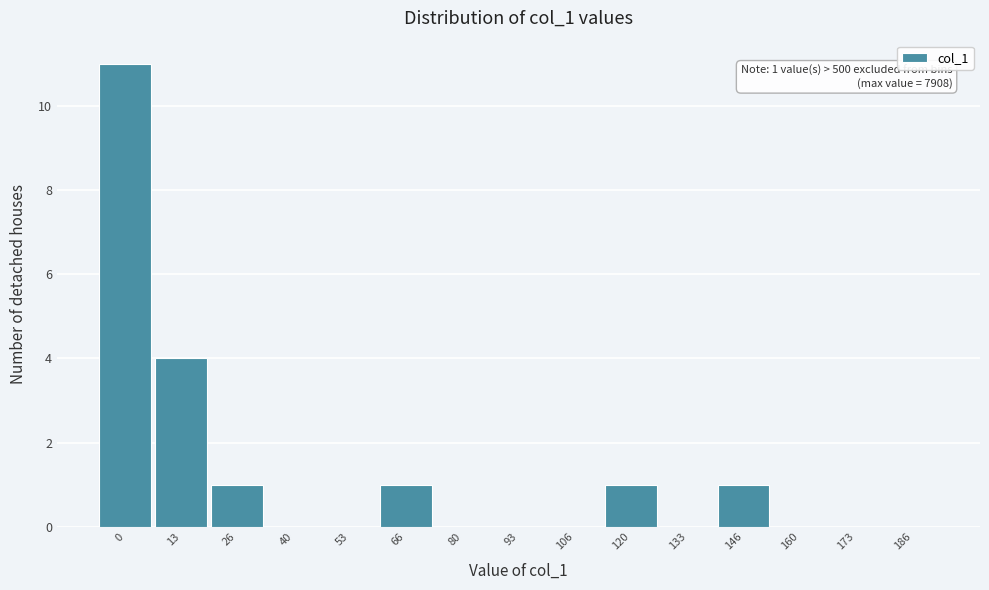

Reading left to right, extract all data points from this chart.

0=11	13=4	26=1	40=0	53=0	66=1	80=0	93=0	106=0	120=1	133=0	146=1	160=0	173=0	186=0